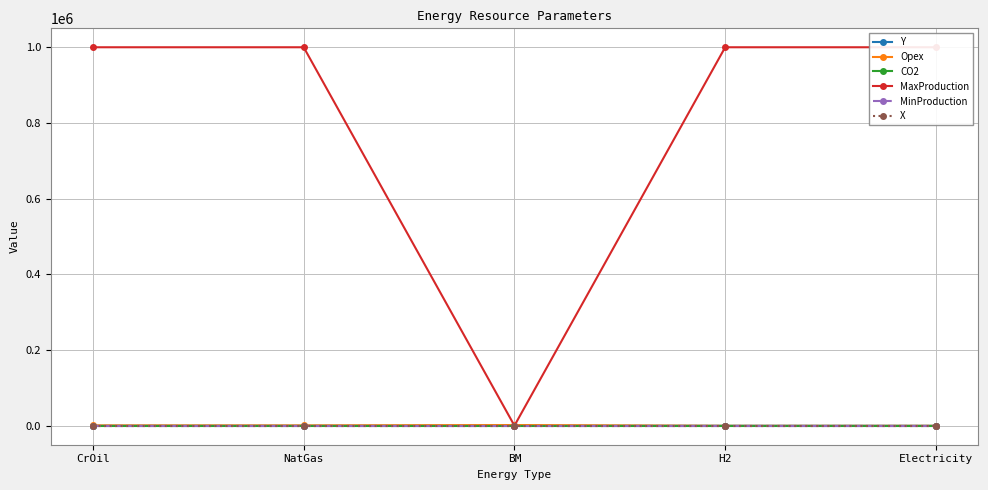

The value of Opex at BM is 2000.0. True or false?

True